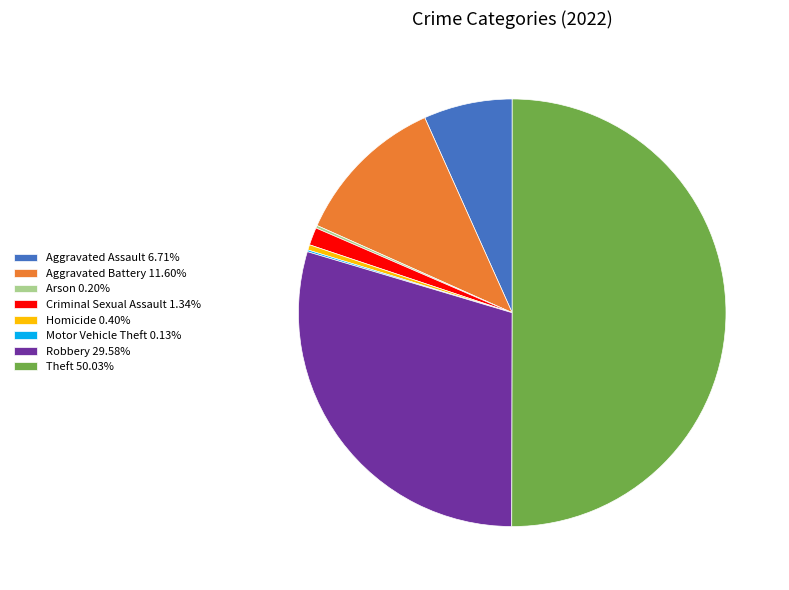

Do Aggravated Battery 11.60% and Homicide 0.40% together represent more than half of the pie?

No